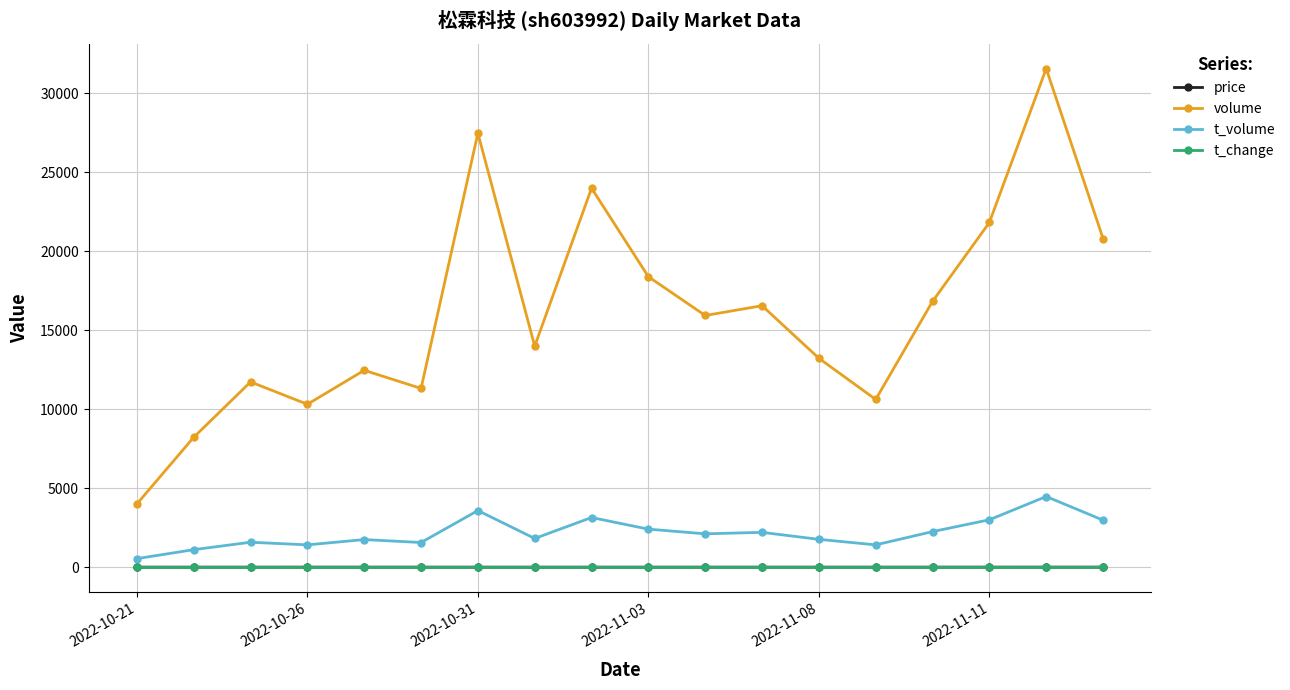

True or false: t_volume has more than 2 points higher than both neighbors.

True